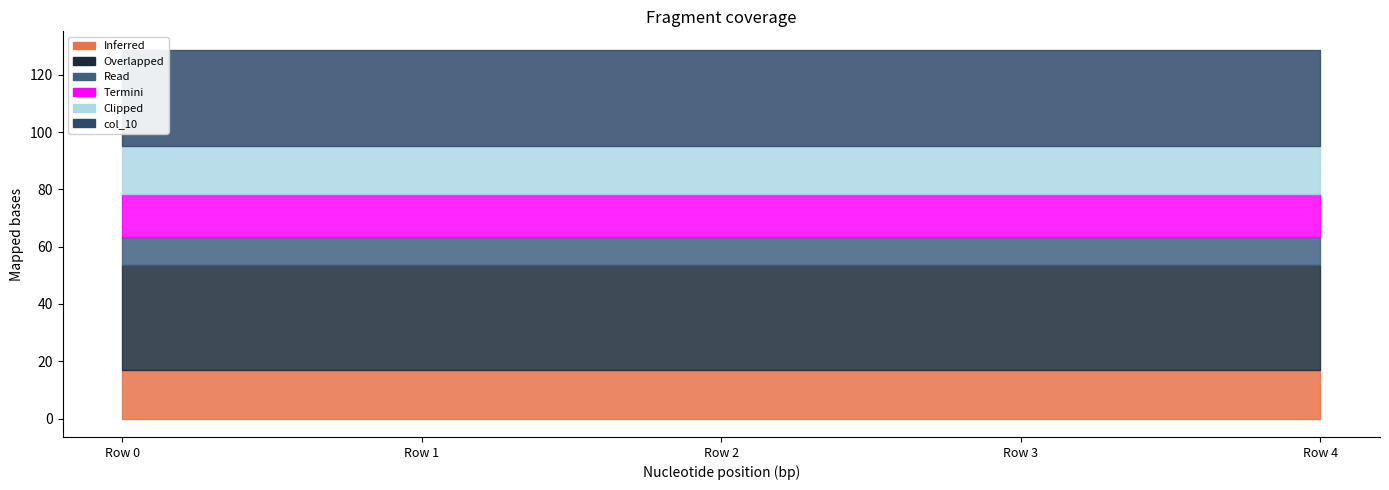

Which label corresponds to the largest value in the chart?

Row 0